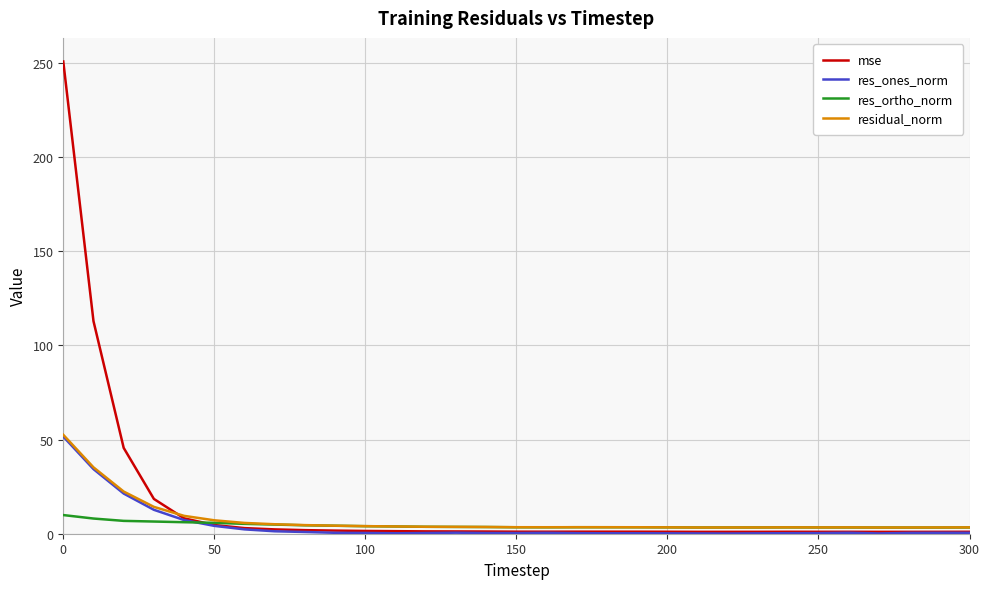

True or false: mse has more than 1 interior local peaks.

True